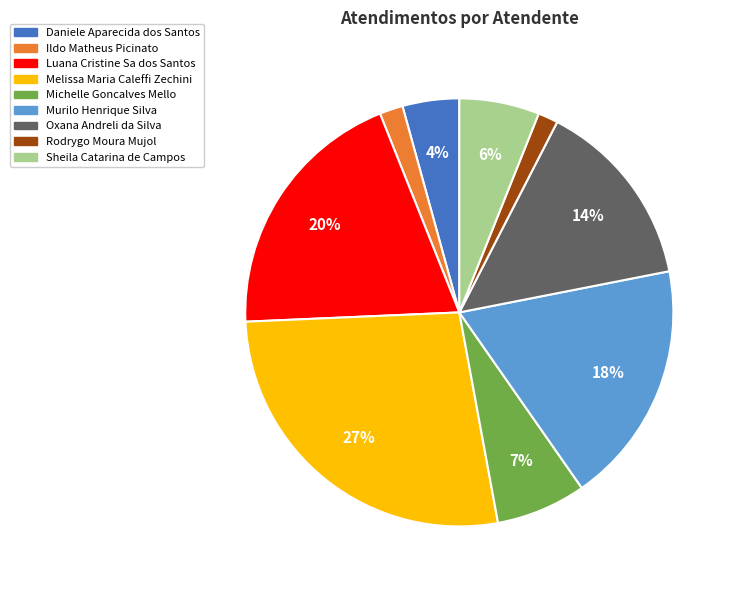

Does any single category account for the majority?

No